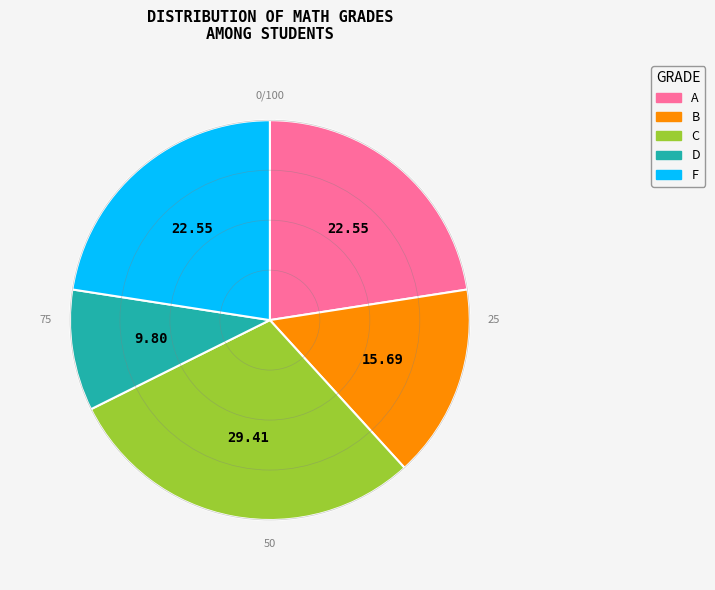

Combined, do B and A account for over 50%?

No